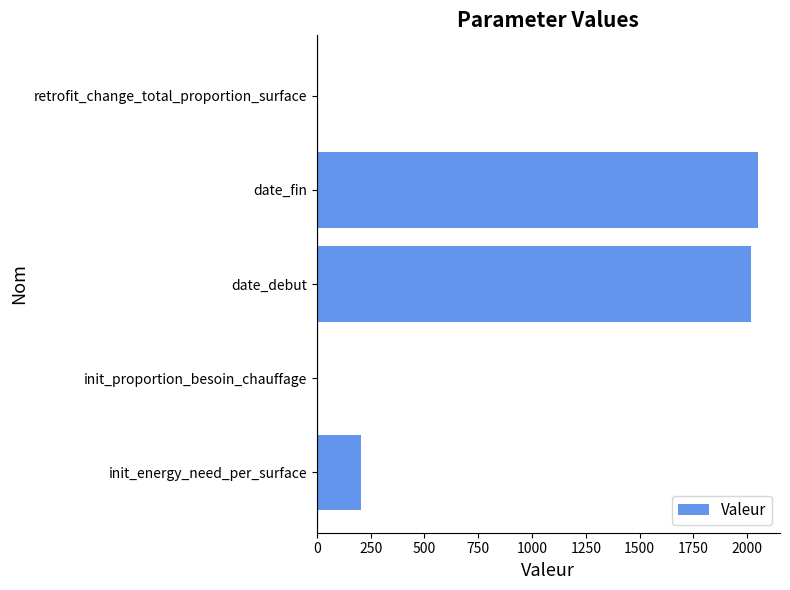

The value at init_energy_need_per_surface is 205.3. True or false?

True